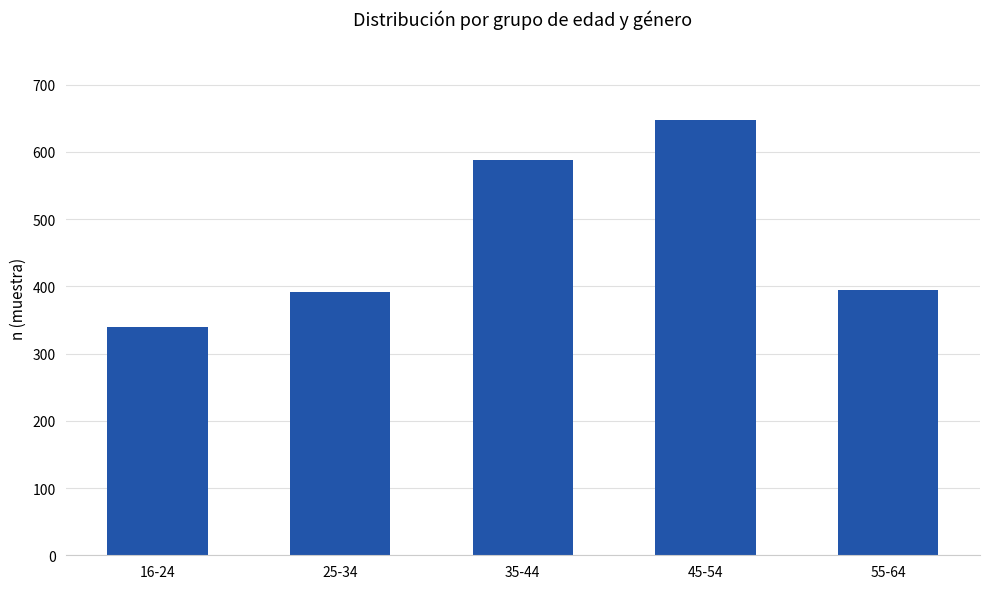

Which has a higher value, 35-44 or 25-34?

35-44